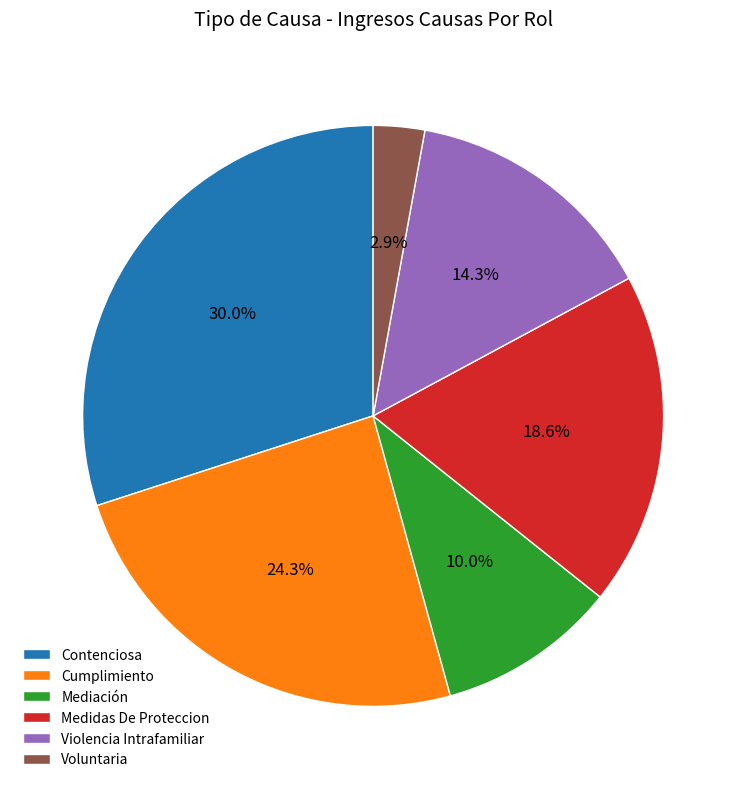

Which slice is the largest?

Contenciosa